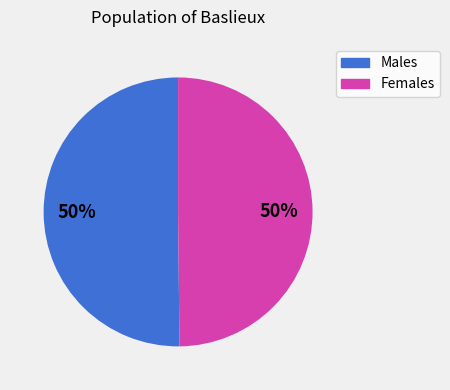

To the nearest percent, what is the average slice percentage?

50%